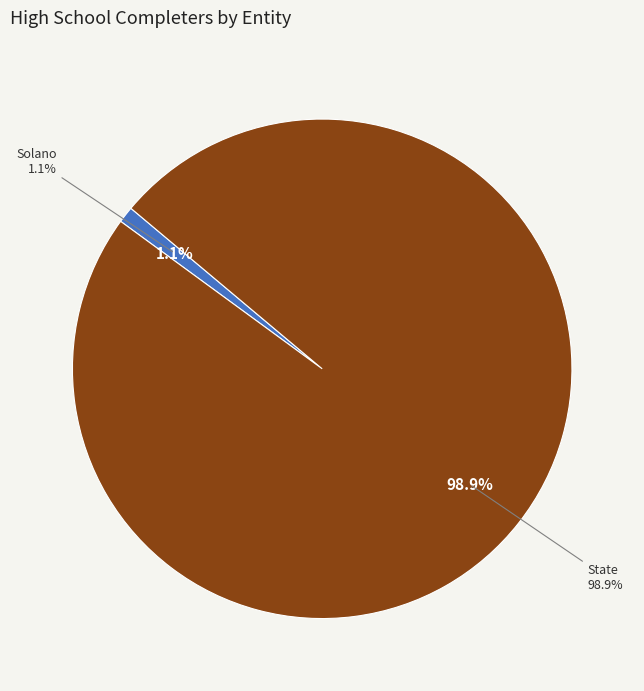

Do State and Solano together represent more than half of the pie?

Yes